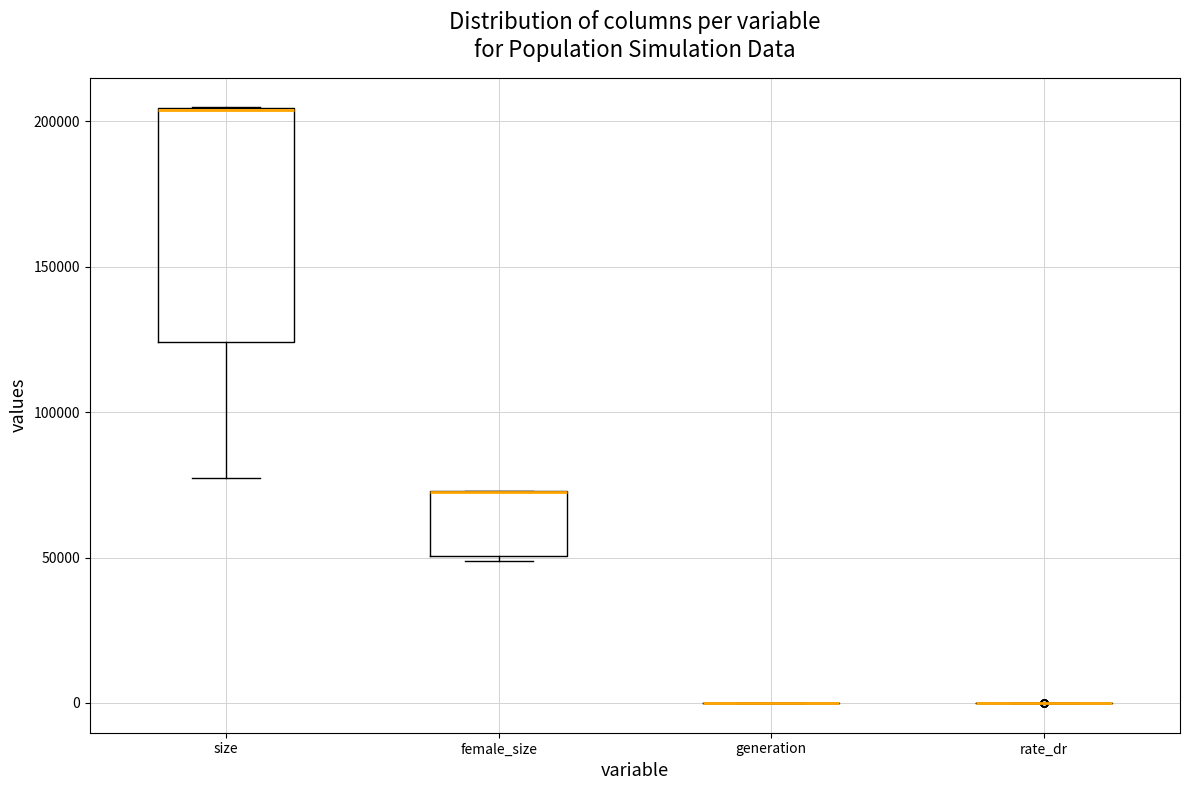

Reading left to right, read every box against the y-axis: the position of its median line, the range the box covers, and the ends of its whiskers. The values are not printed on the chart, so give them approximately, as read against the axis.

size: median 205000 (drawn on the box's upper edge), box 125000 to 205000, whiskers 75000 to 205000
female_size: median 75000 (drawn on the box's upper edge), box 50000 to 75000, whiskers 50000 (just below the box's lower edge) to 75000
generation: box collapsed to a line at 0, whiskers 0 to 0
rate_dr: box collapsed to a line at 0, whiskers 0 to 0